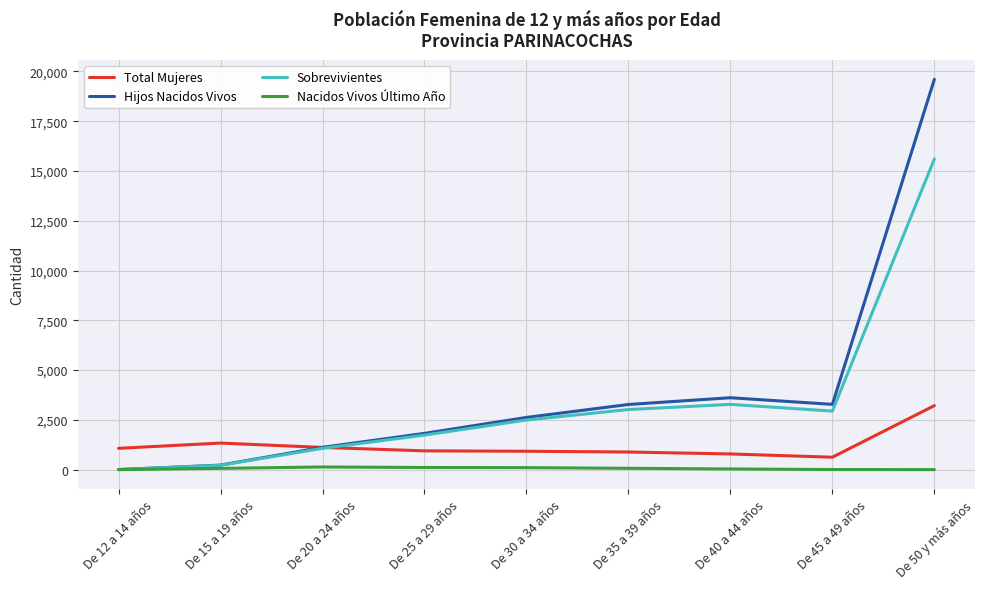

Where is Sobrevivientes nearest to the value 7802?

De 40 a 44 años